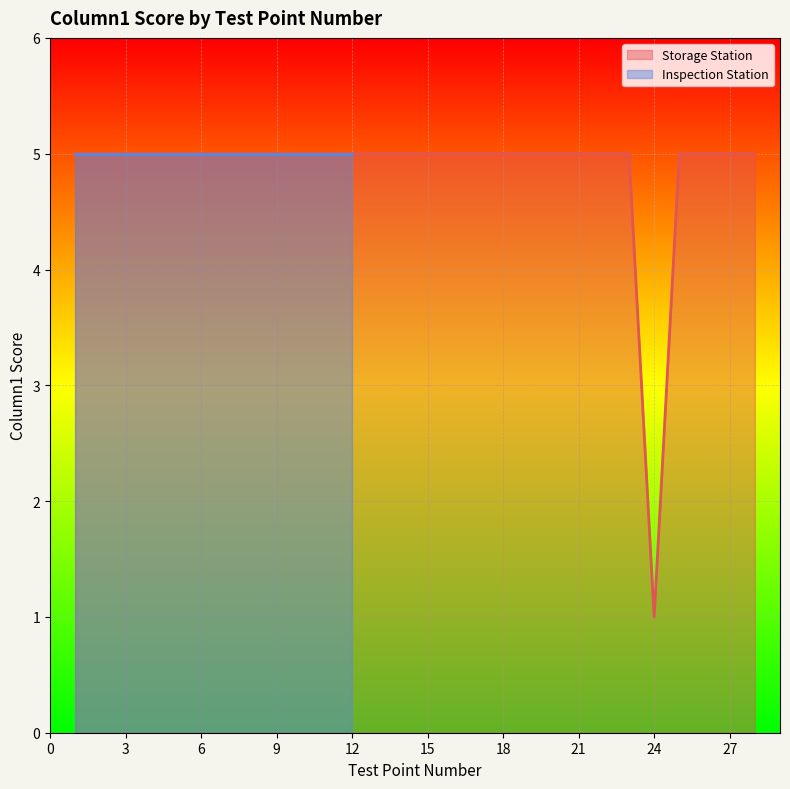

True or false: Storage Station has a value of 8 at 27.

False